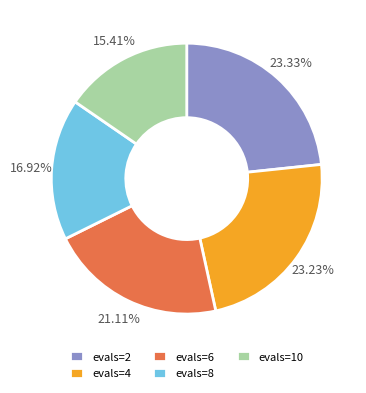

Is the sum of evals=8 and evals=10 greater than half?

No